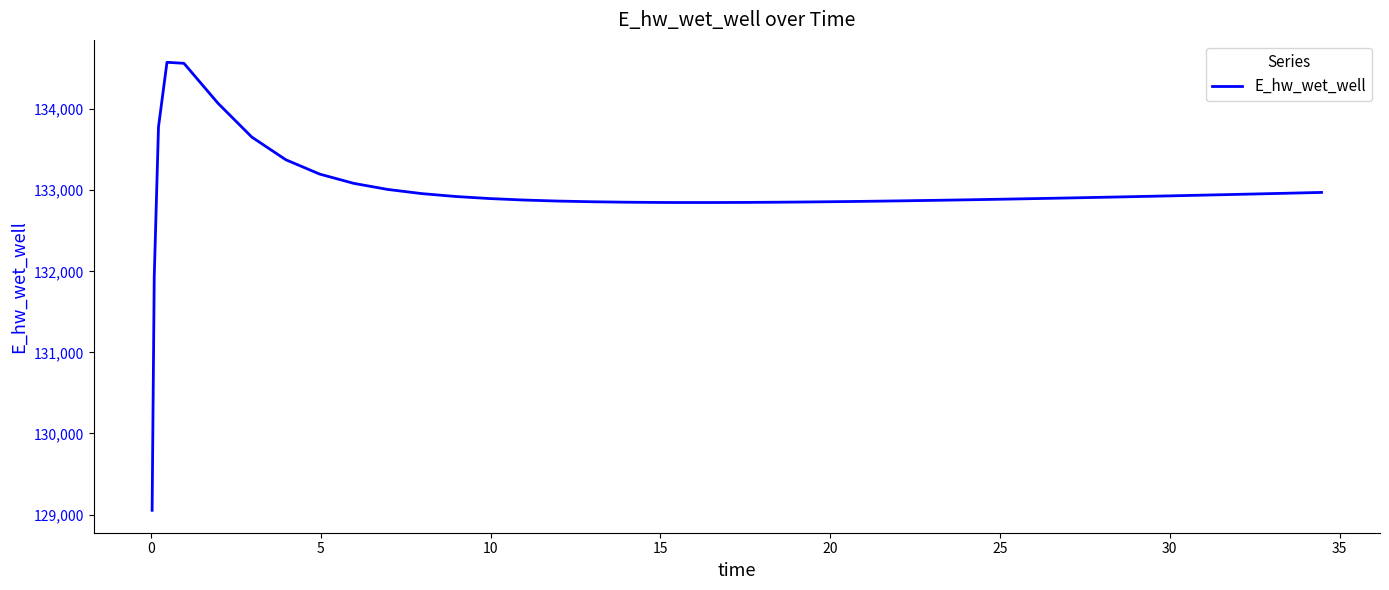

What is the maximum value shown in the chart?

134578.8